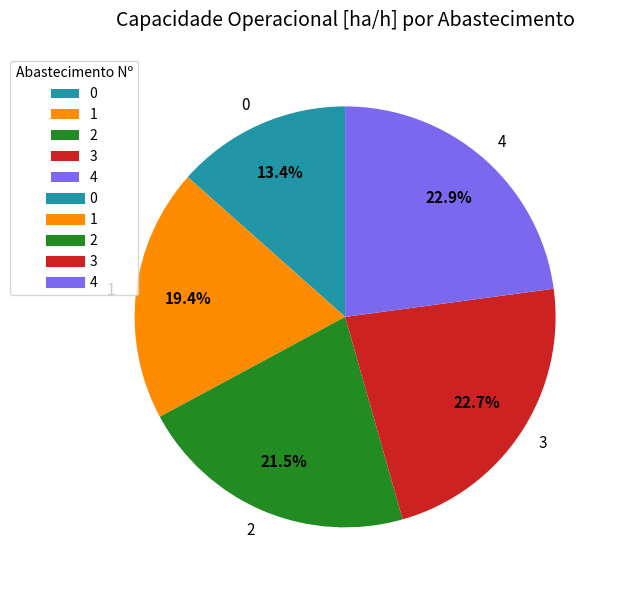

To the nearest percent, what is the combined percentage of 3 and 0?

36%